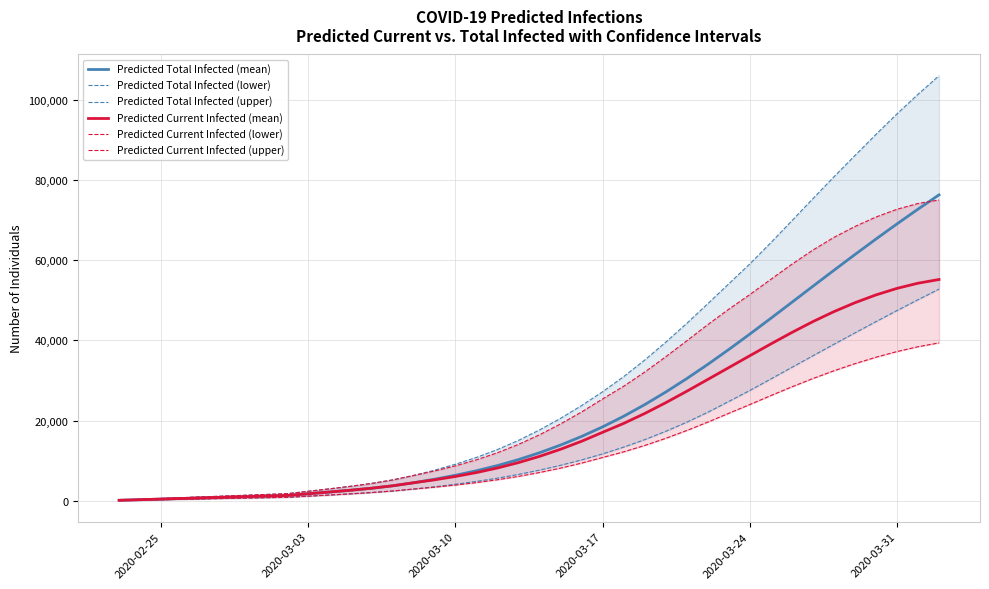

What is the value of the Predicted Current Infected (mean) point at the 20th from the left?

9546